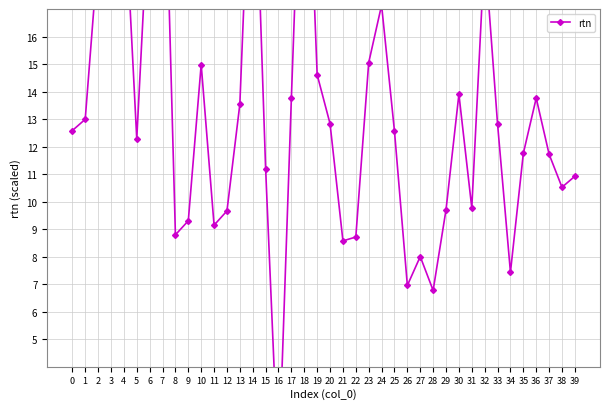

Is this an area chart (filled region under the line)?

No